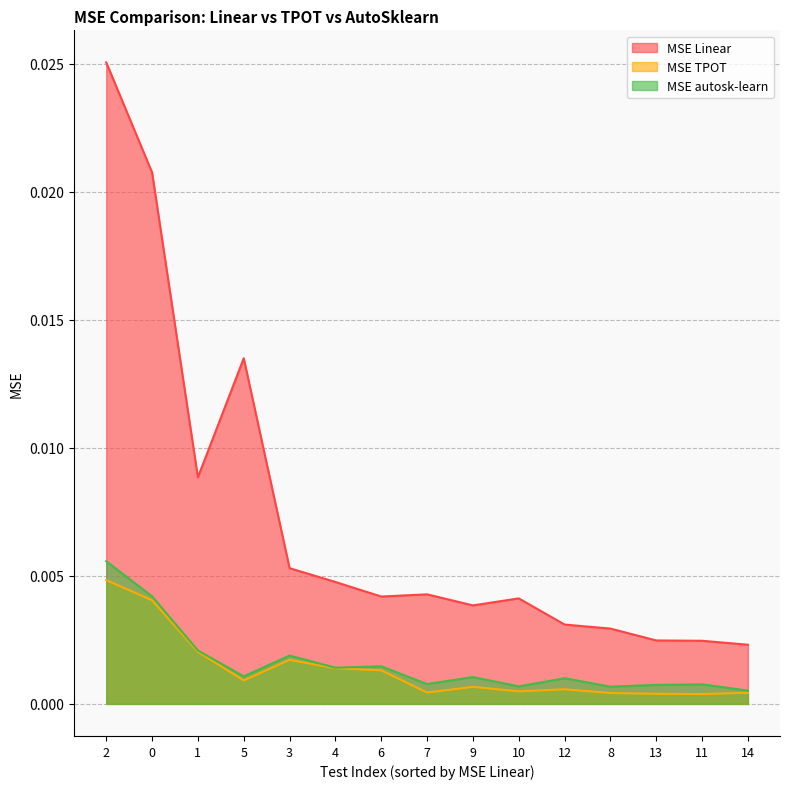

True or false: MSE autosk-learn and MSE TPOT cross at least once.

False